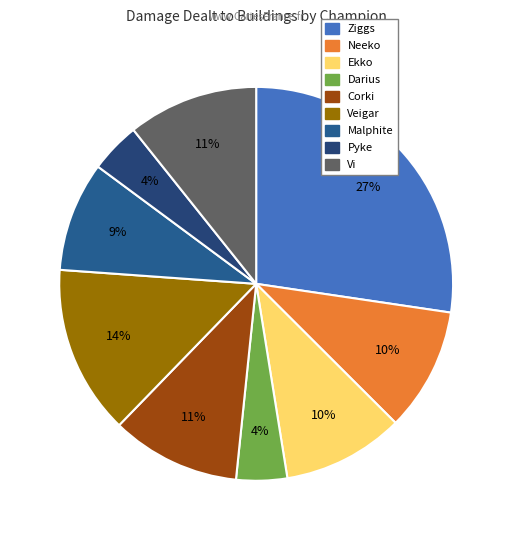

How many slices are in this pie chart?

9